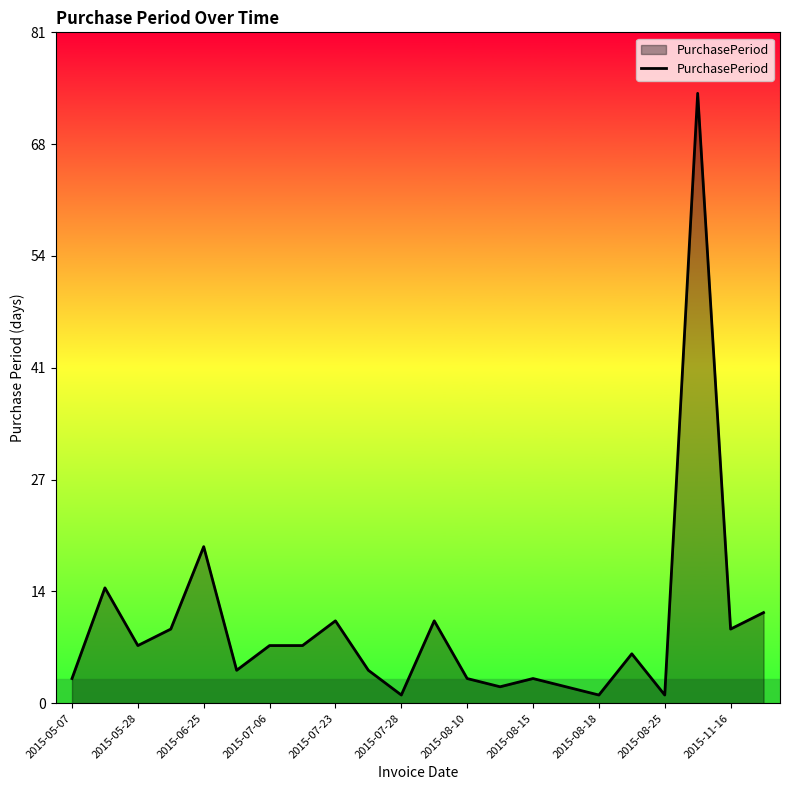

What is the sum of all values?

207